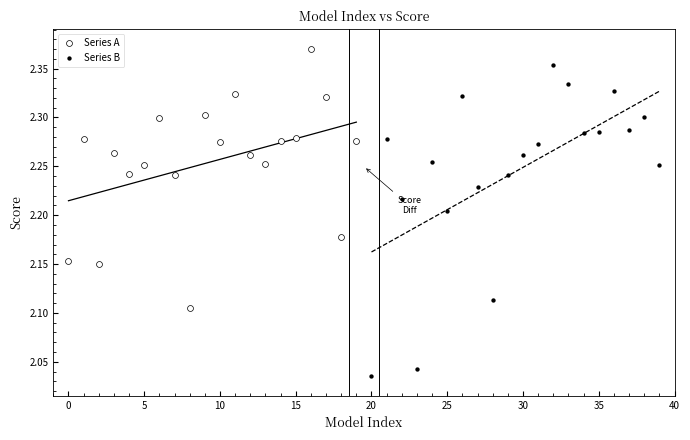

Which series has the largest Y range (max minus min)?

Series B